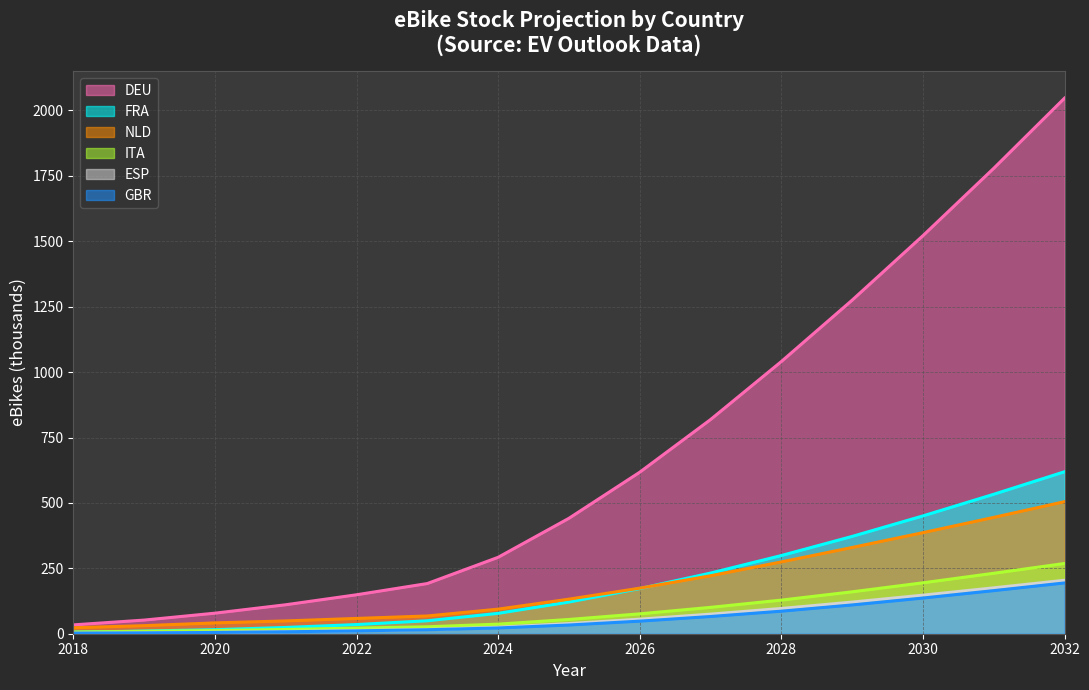

Count the number of categories in the chart.

15